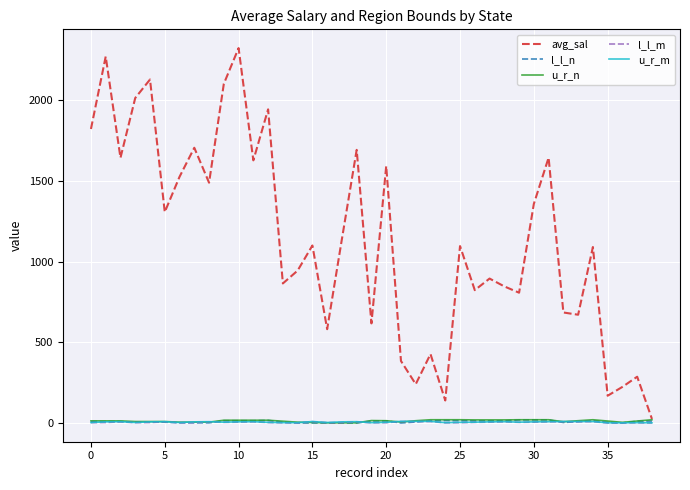

Which series has the largest total across all categories?

avg_sal